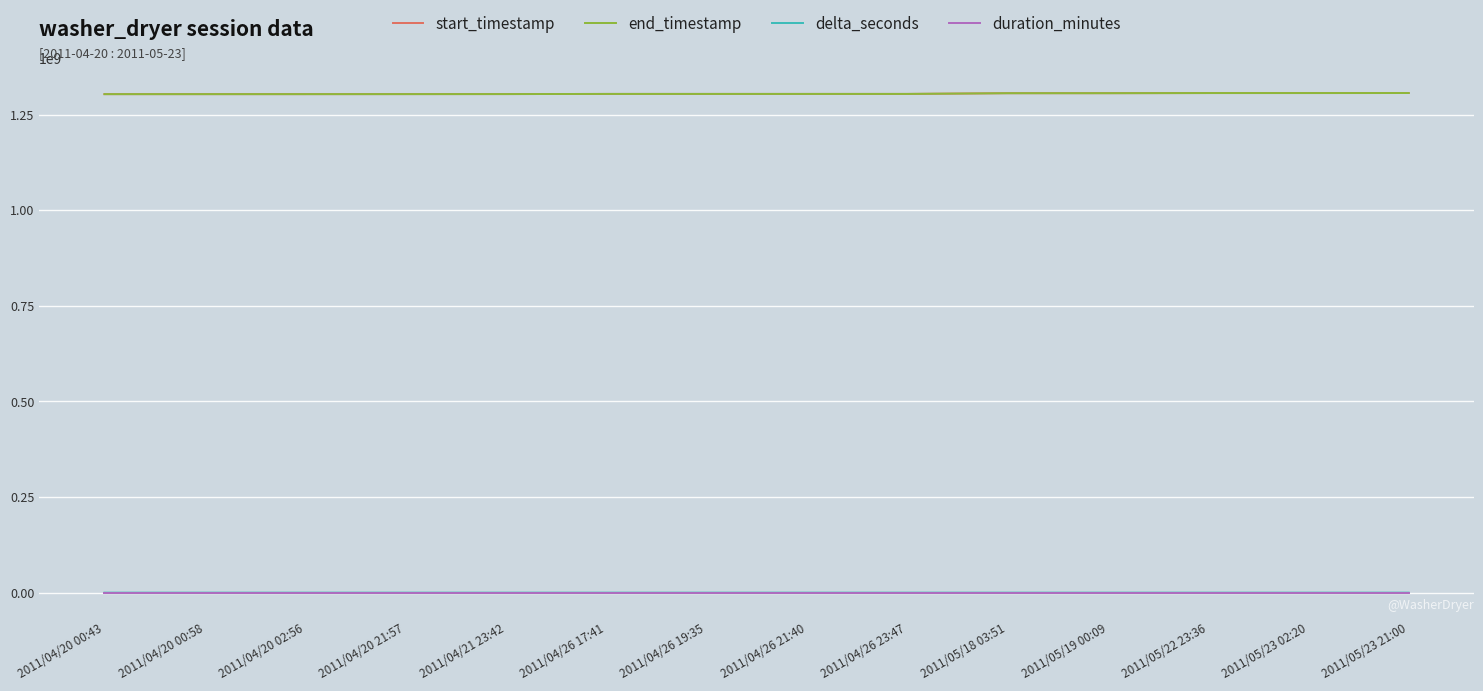

What is the total value across all series at 2011/04/20 00:58?

2606535501.6